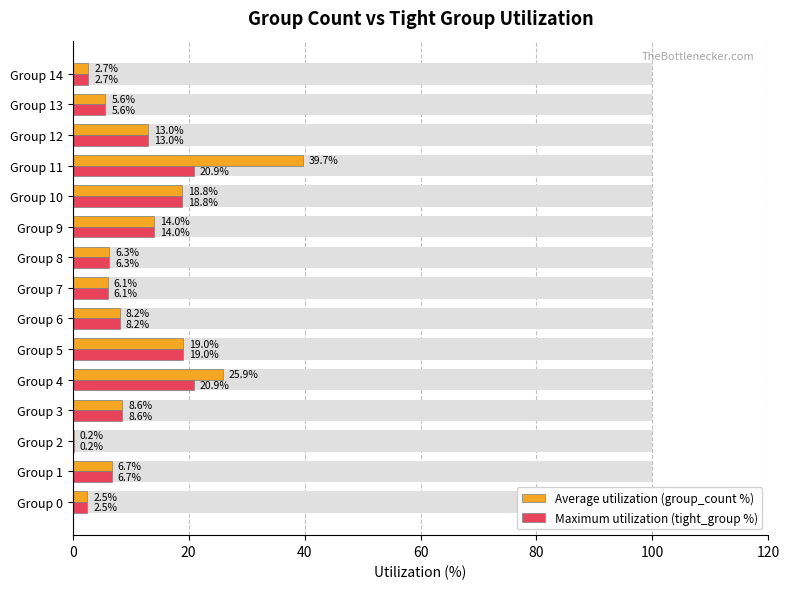

How many bars are there in each group?

2